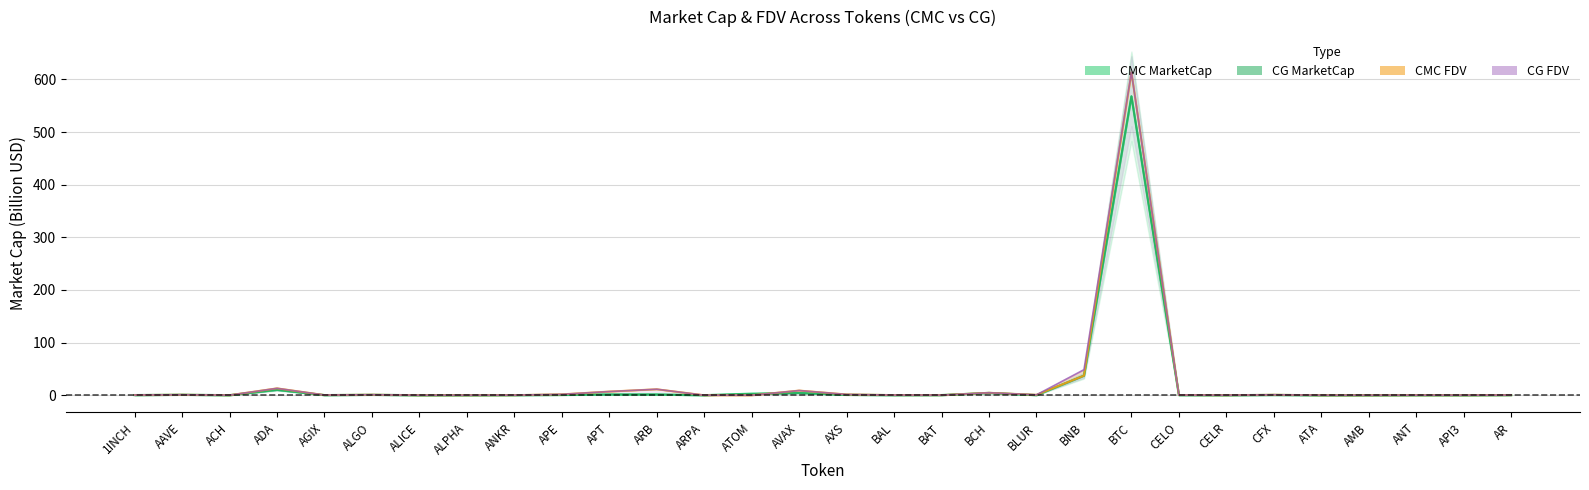

Which series has the widest spread of values?

CG FDV